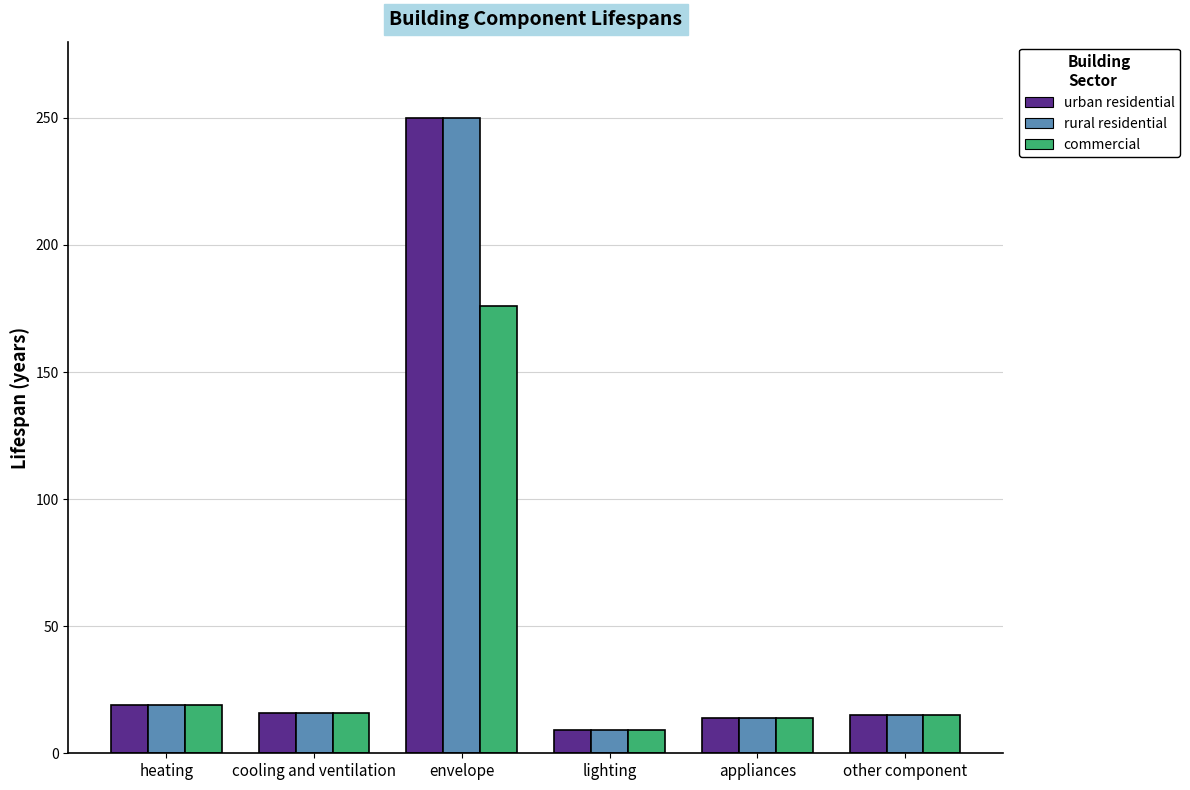

What is the difference between the second highest and minimum values in the rural residential series?

10